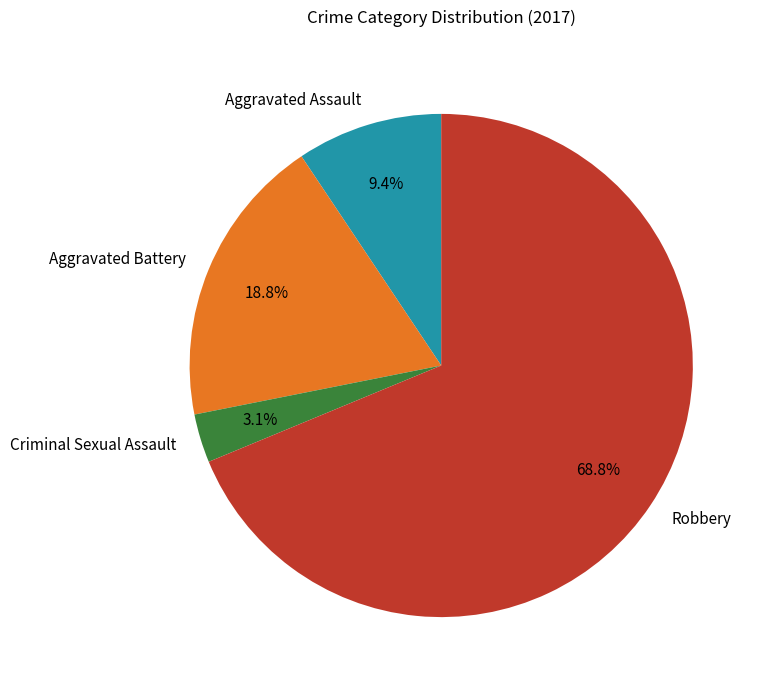

To the nearest percent, what portion does Criminal Sexual Assault represent?

3%